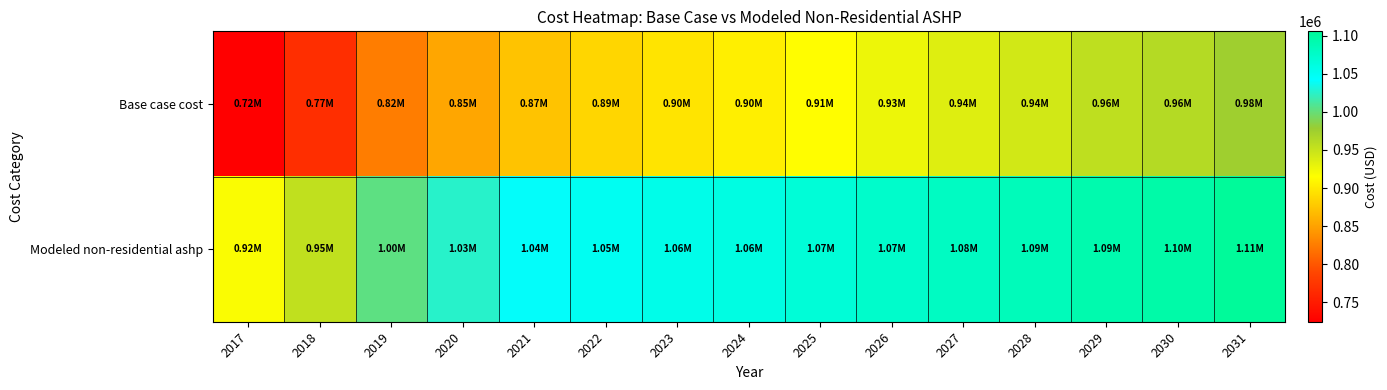

Between 2027 and 2031, which series saw the biggest shift?

Base case cost